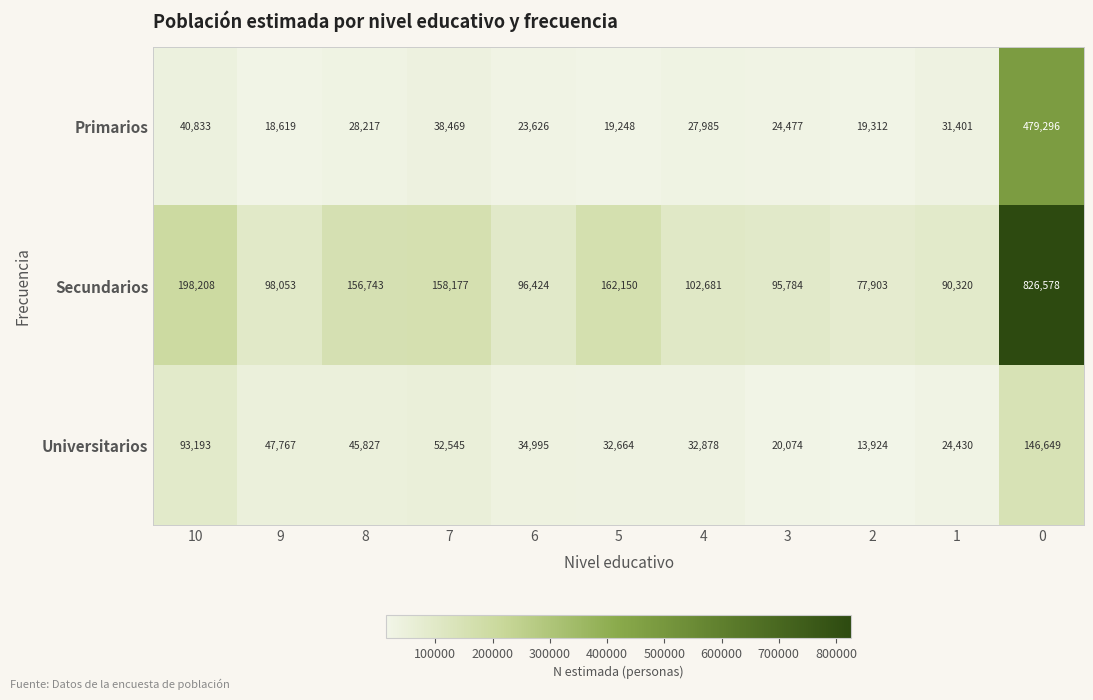

How many values in the Primarios series are below 27985?

5